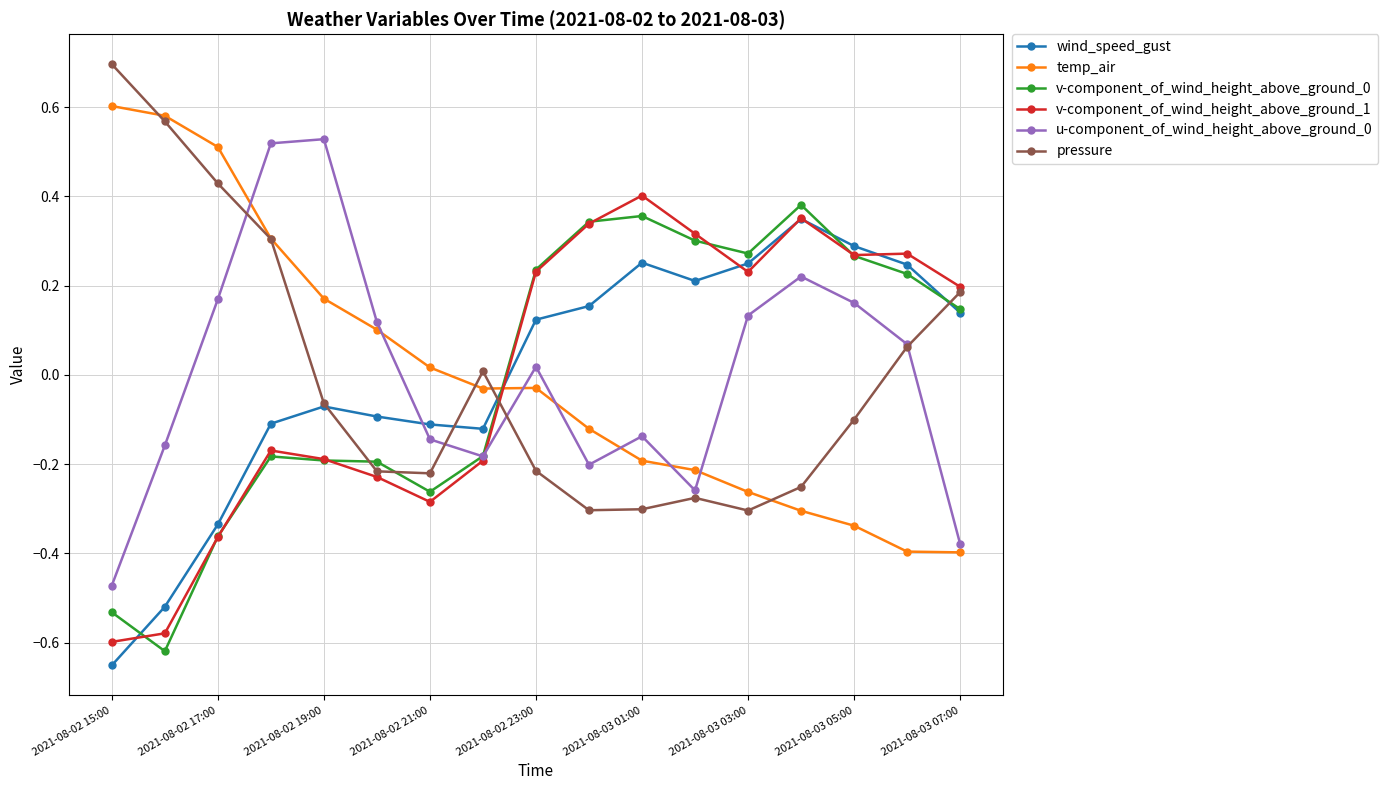

How many positive values does the u-component_of_wind_height_above_ground_0 series have?

9